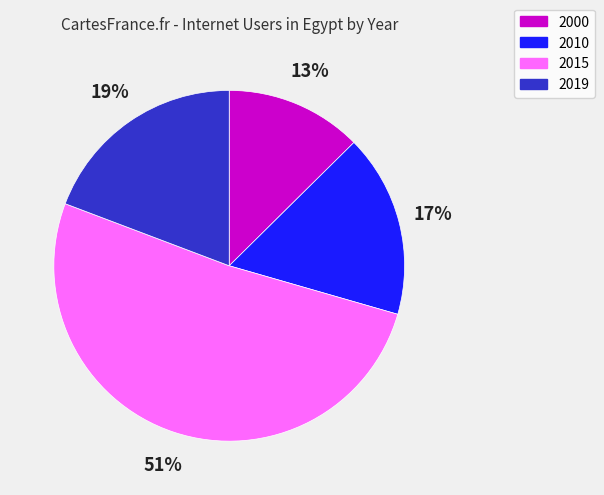

Which slice is the smallest?

2000